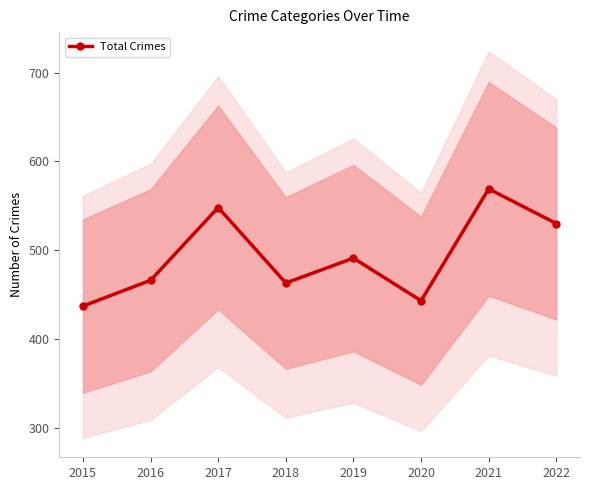

What is the value of the 6th point from the left?

443